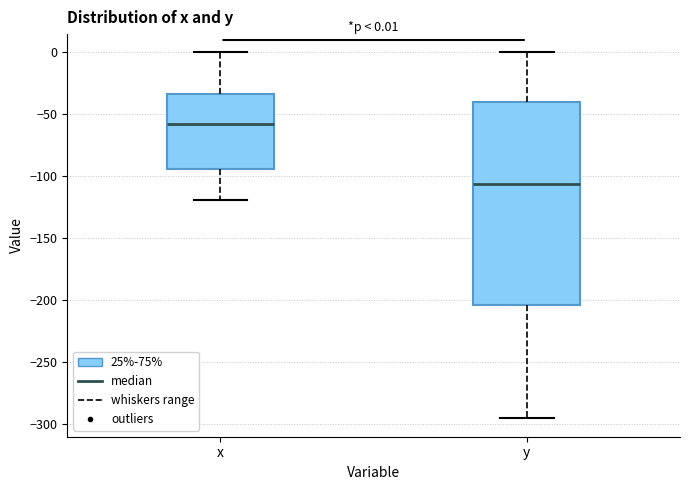

Which box's median line is the lowest?

y